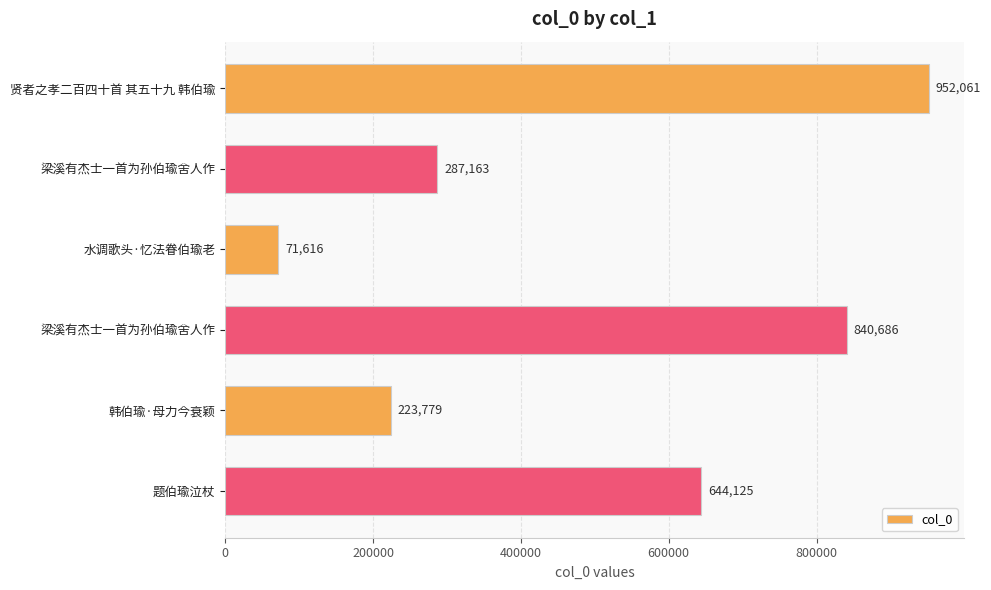

What is the maximum value shown in the chart?

952061